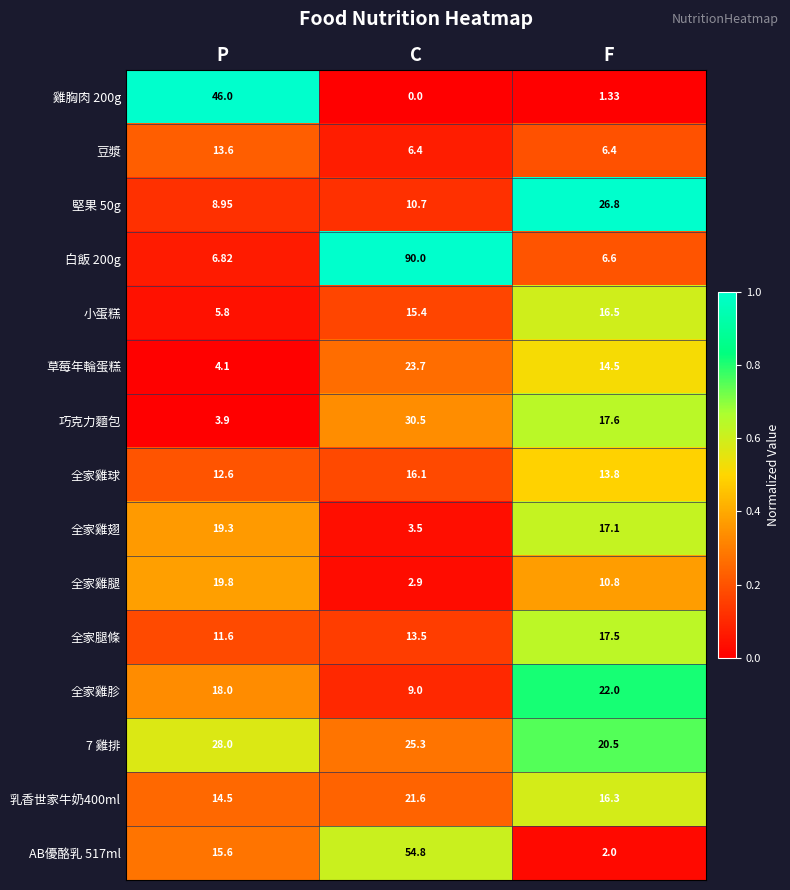

At which label does 雞胸肉 200g first exceed 1?

P